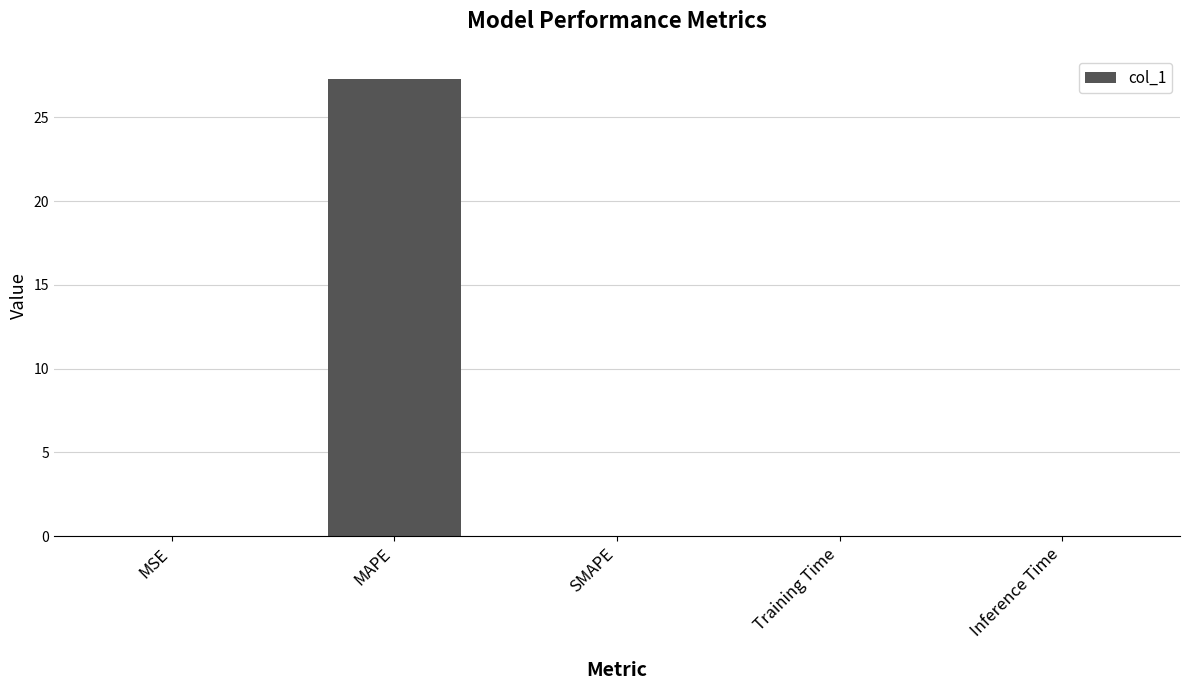

What is the greatest value displayed?

27.3